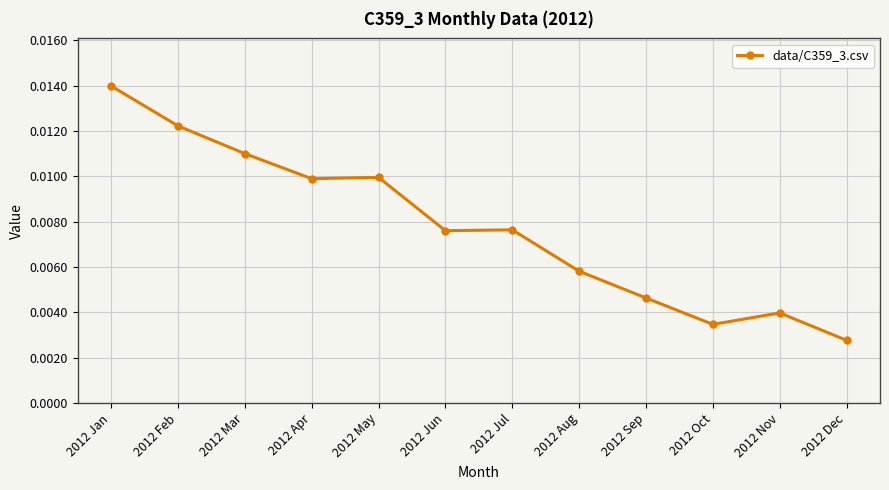

What is the label of the 1st point from the left?

2012 Jan